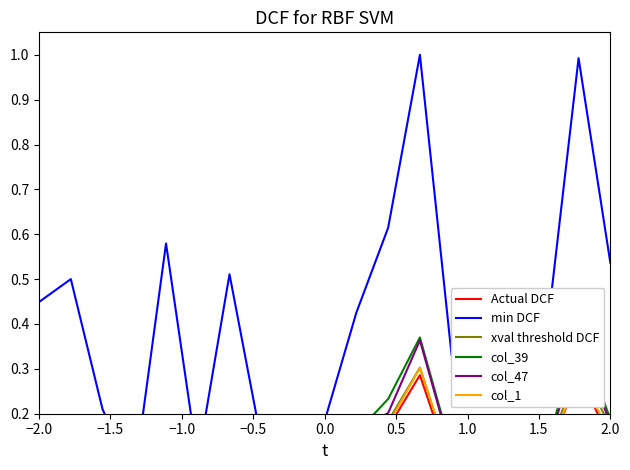

List the series in order of their peak value, lowest first.

Actual DCF, col_1, xval threshold DCF, col_47, col_39, min DCF